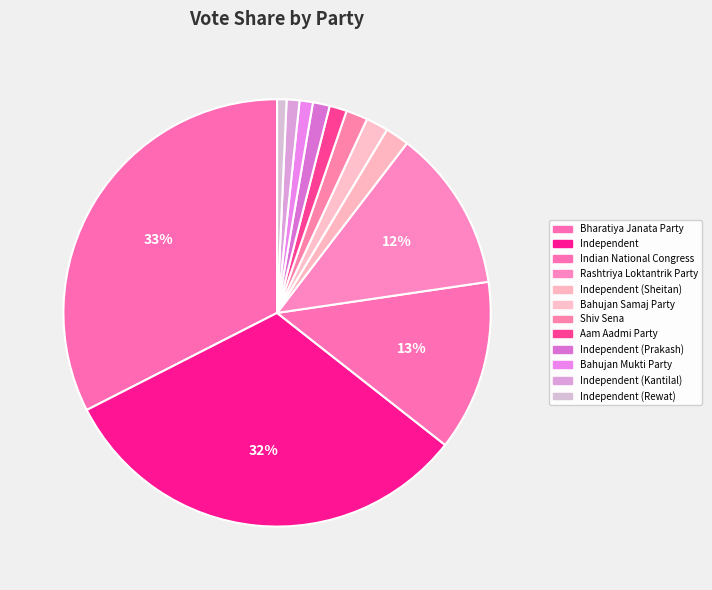

How many slices are in this pie chart?

12